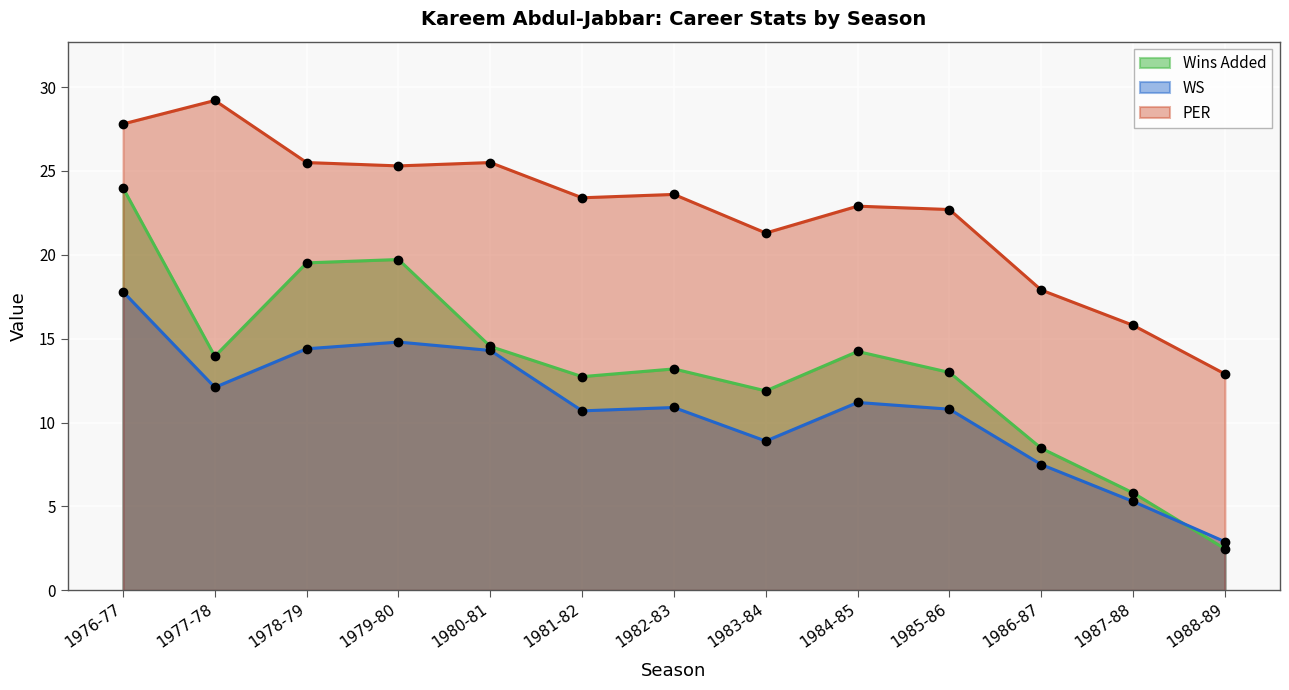

At which category is the sum across all series the highest?

1976-77